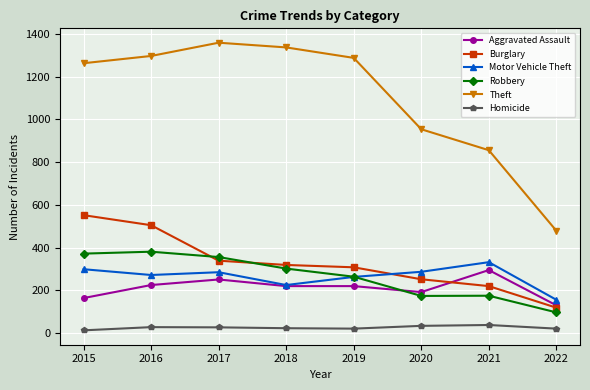

How many lines are shown in the chart?

6